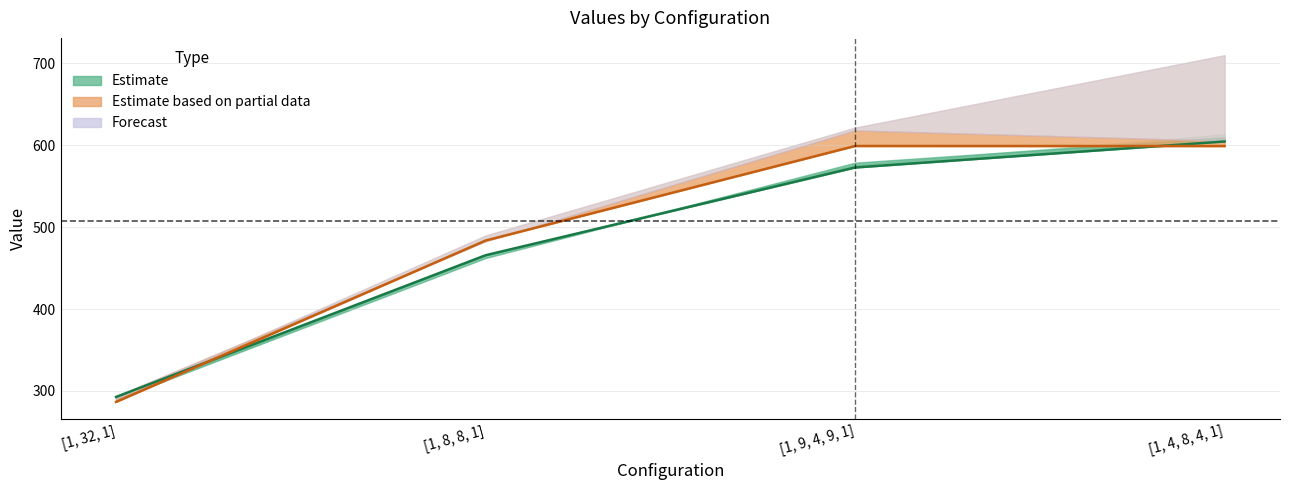

Reading left to right, extract all data points from this chart.

Estimate: 292.7	465.7	572.9	604.6
Estimate based on partial data: 286.7	483.7	599.1	599.0